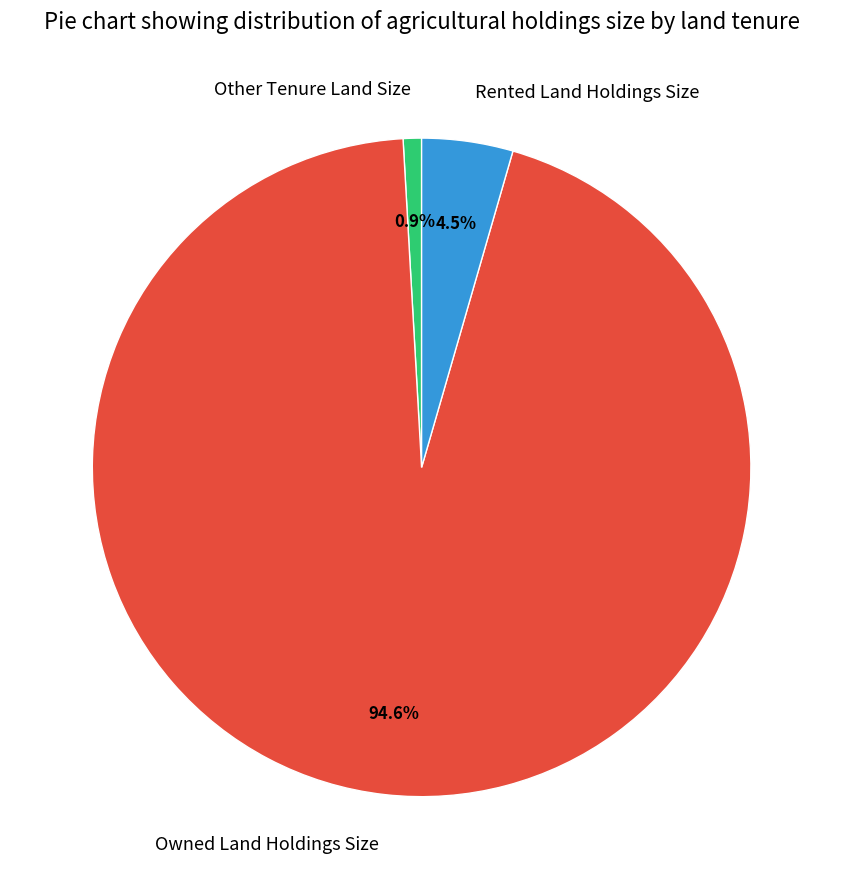

To the nearest percent, what is the difference between the Rented Land Holdings Size and Owned Land Holdings Size slice percentages?

90%